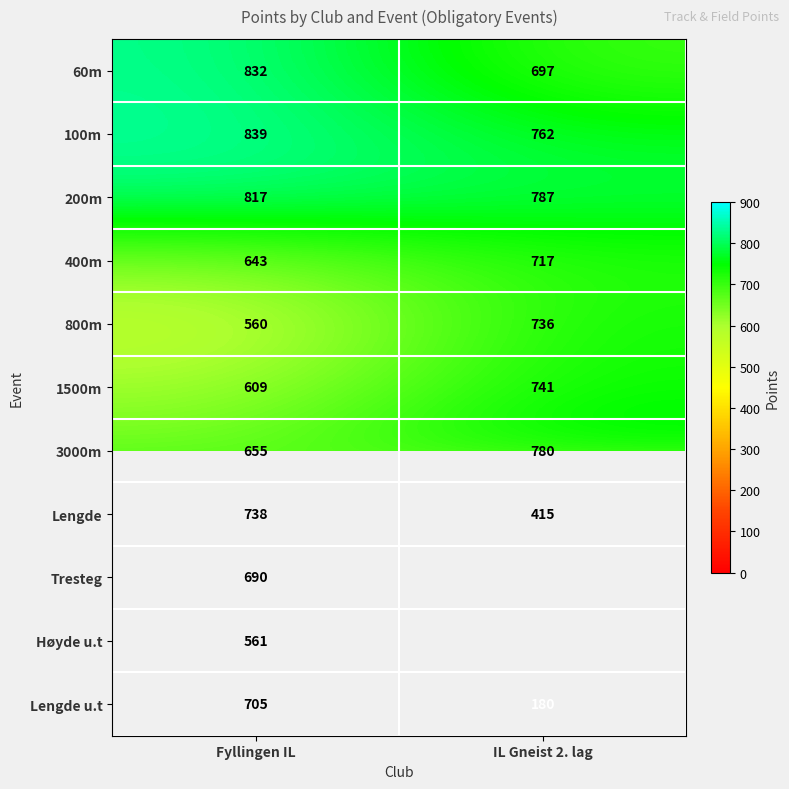

True or false: Lengde has a value of 415 at IL Gneist 2. lag.

True